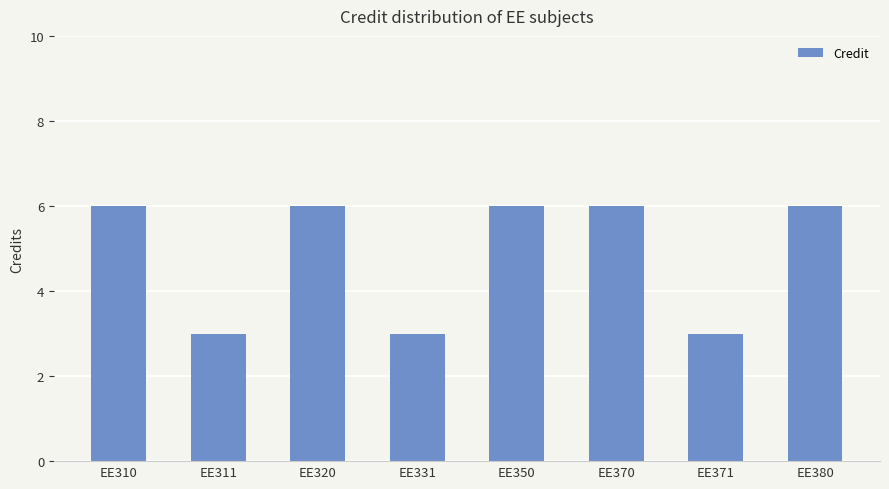

What is the maximum value shown in the chart?

6